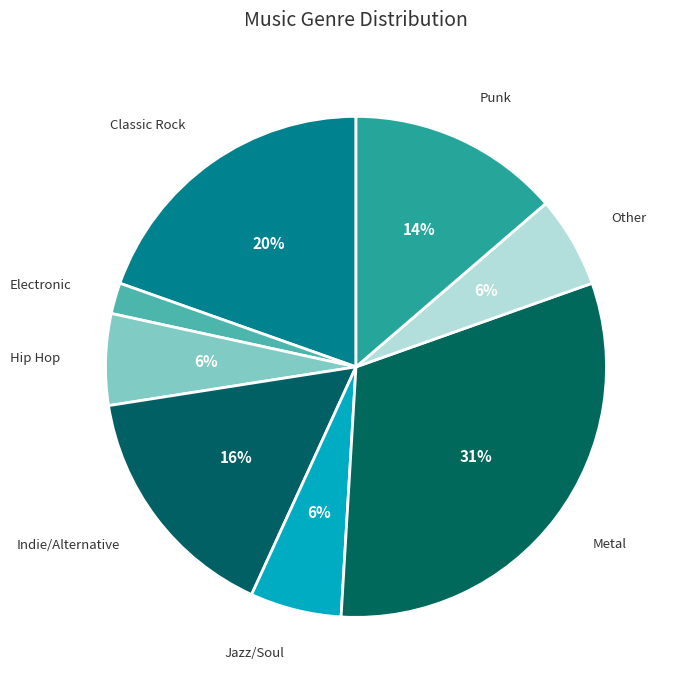

What is the ratio of the value at Electronic to the value at Metal?

0.1